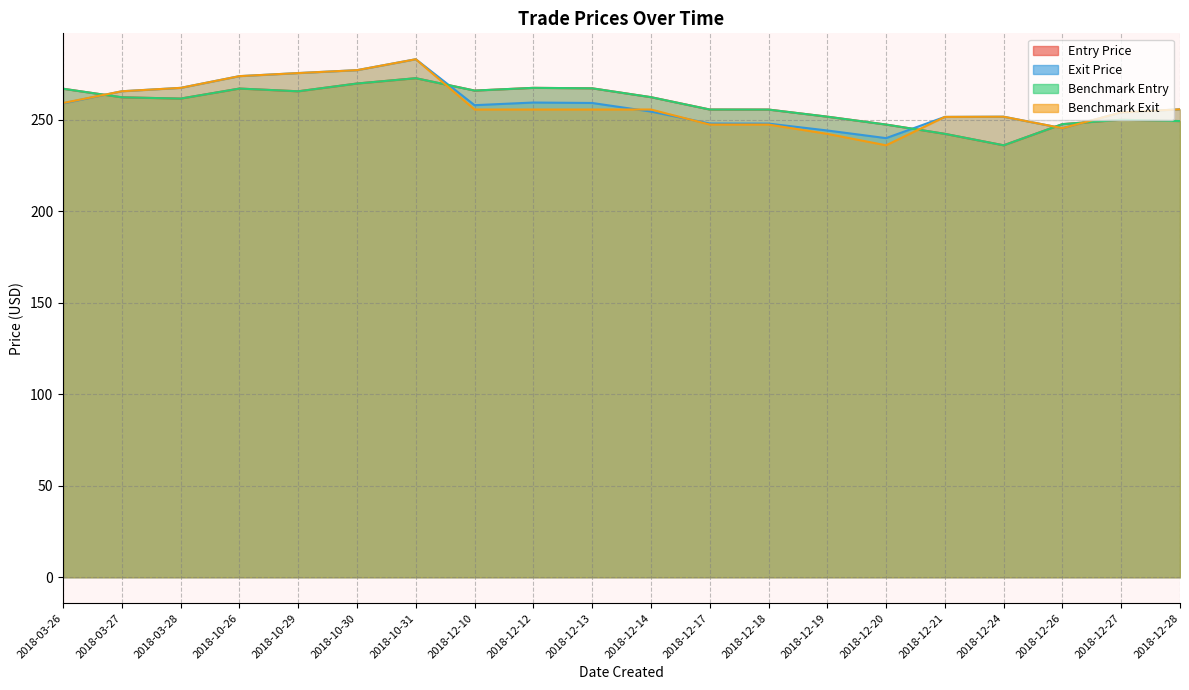

Rank the categories by Entry Price value from highest to lowest.

2018-10-31, 2018-10-30, 2018-12-12, 2018-12-13, 2018-10-26, 2018-03-26, 2018-12-10, 2018-10-29, 2018-12-14, 2018-03-27, 2018-03-28, 2018-12-17, 2018-12-18, 2018-12-19, 2018-12-27, 2018-12-28, 2018-12-26, 2018-12-20, 2018-12-21, 2018-12-24